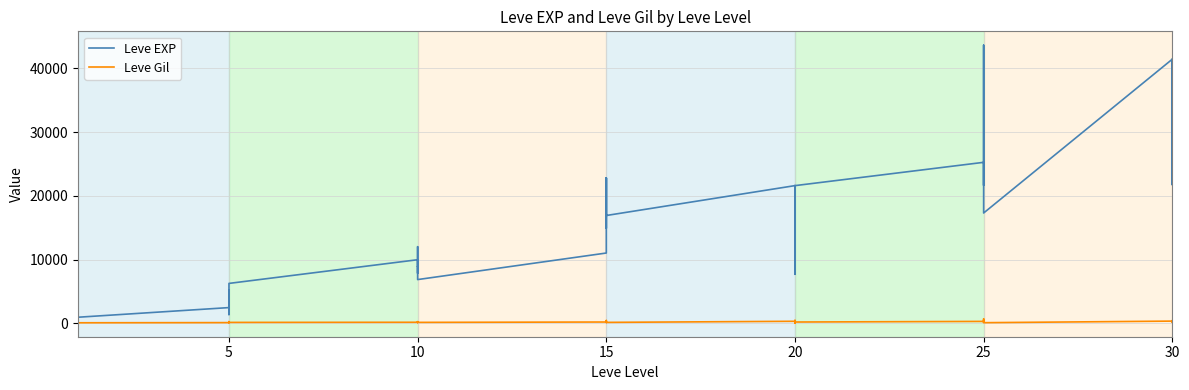

Where does the Leve Gil series first go above 175?

5